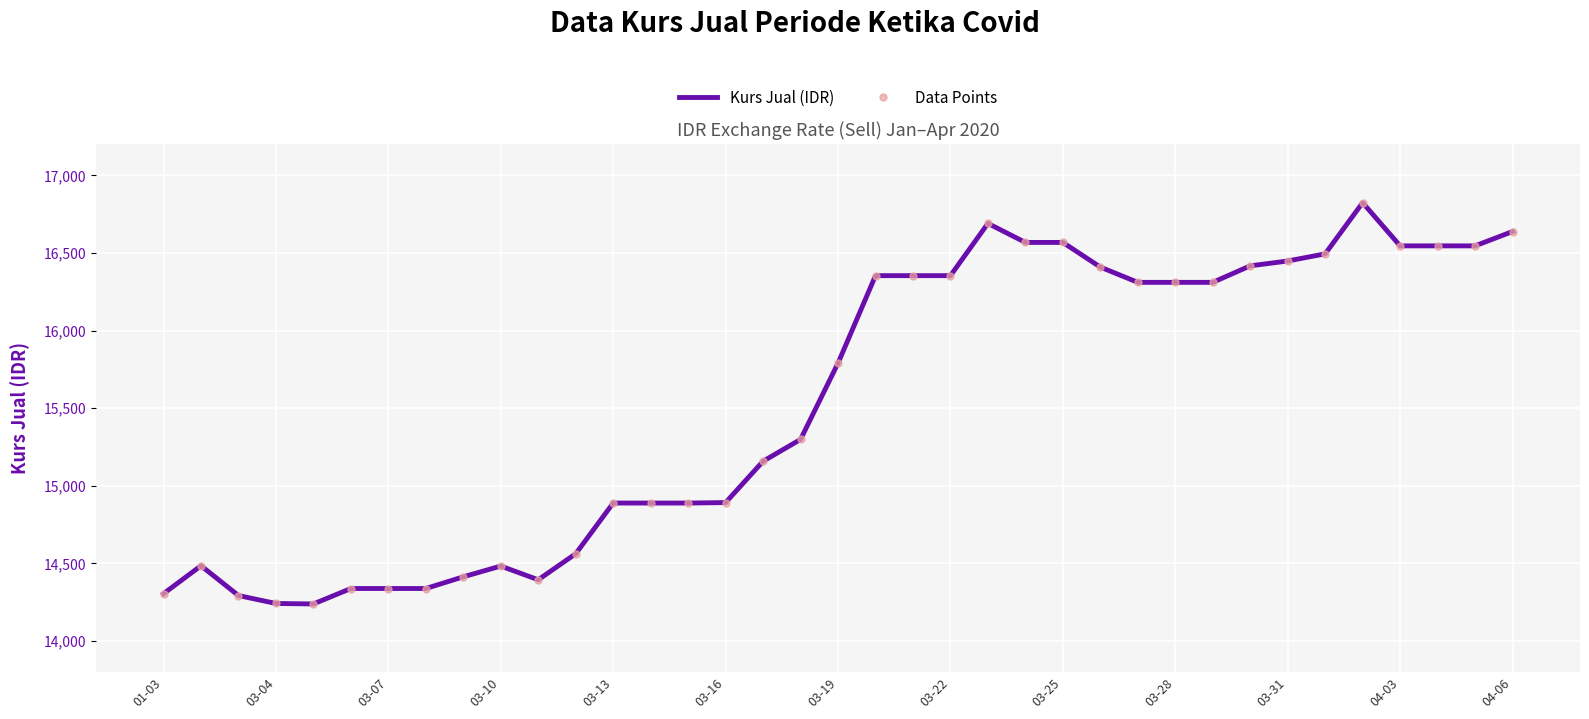

True or false: Kurs Jual (IDR) and Data Points intersect in this chart.

False